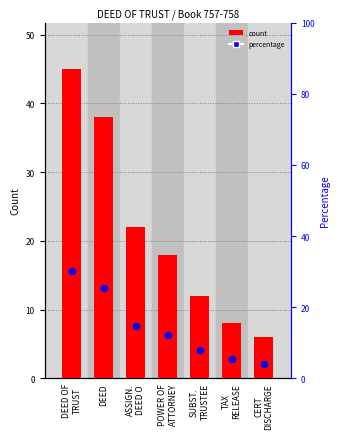

Which series has the widest spread of Y values?

count